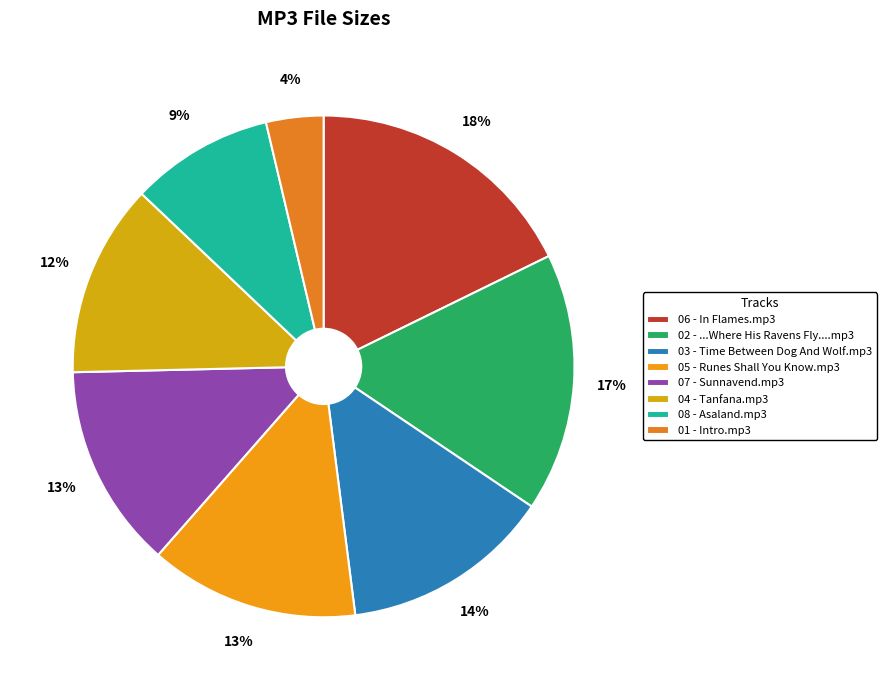

Rank the categories by value from lowest to highest.

01 - Intro.mp3, 08 - Asaland.mp3, 04 - Tanfana.mp3, 07 - Sunnavend.mp3, 05 - Runes Shall You Know.mp3, 03 - Time Between Dog And Wolf.mp3, 02 - ...Where His Ravens Fly....mp3, 06 - In Flames.mp3